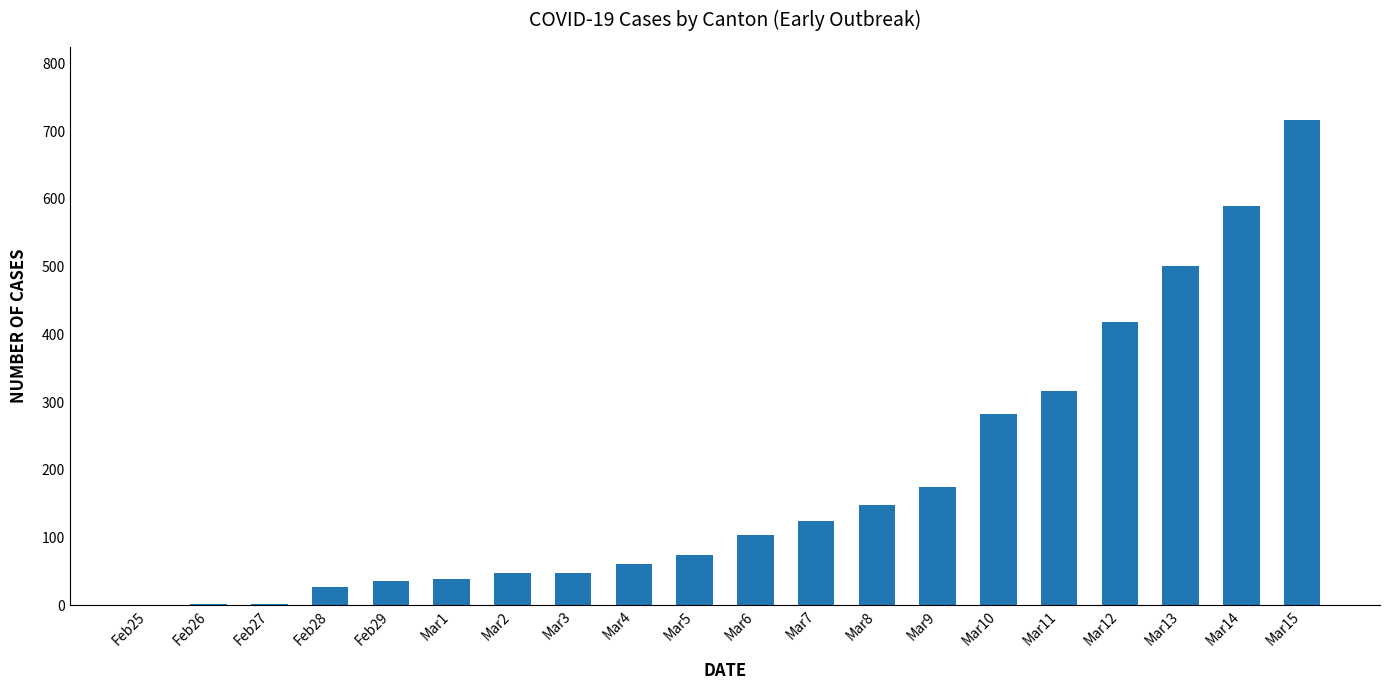

What is the change in value from Mar6 to Mar14?

+487